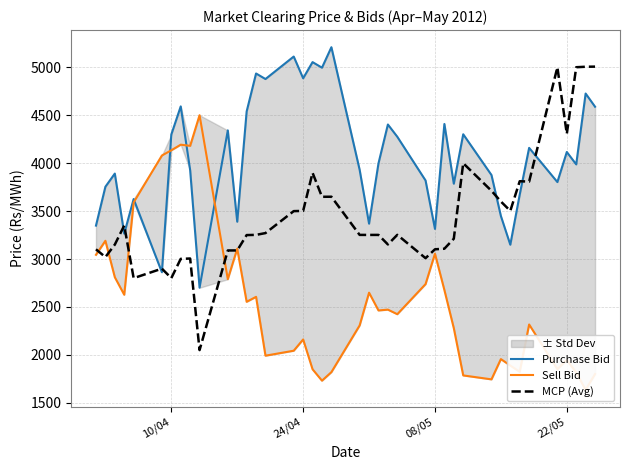

What is the highest value of the MCP (Avg) series?

5006.9